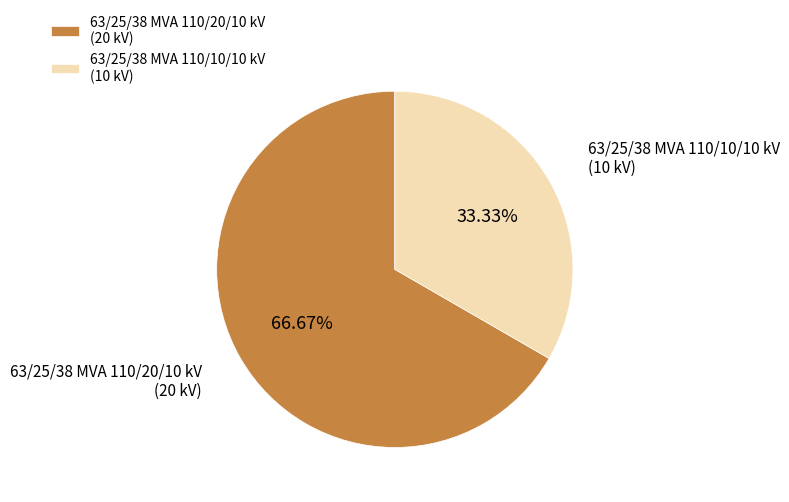

What is the ratio of the value at 63/25/38 MVA 110/10/10 kV to the value at 63/25/38 MVA 110/20/10 kV?

0.5